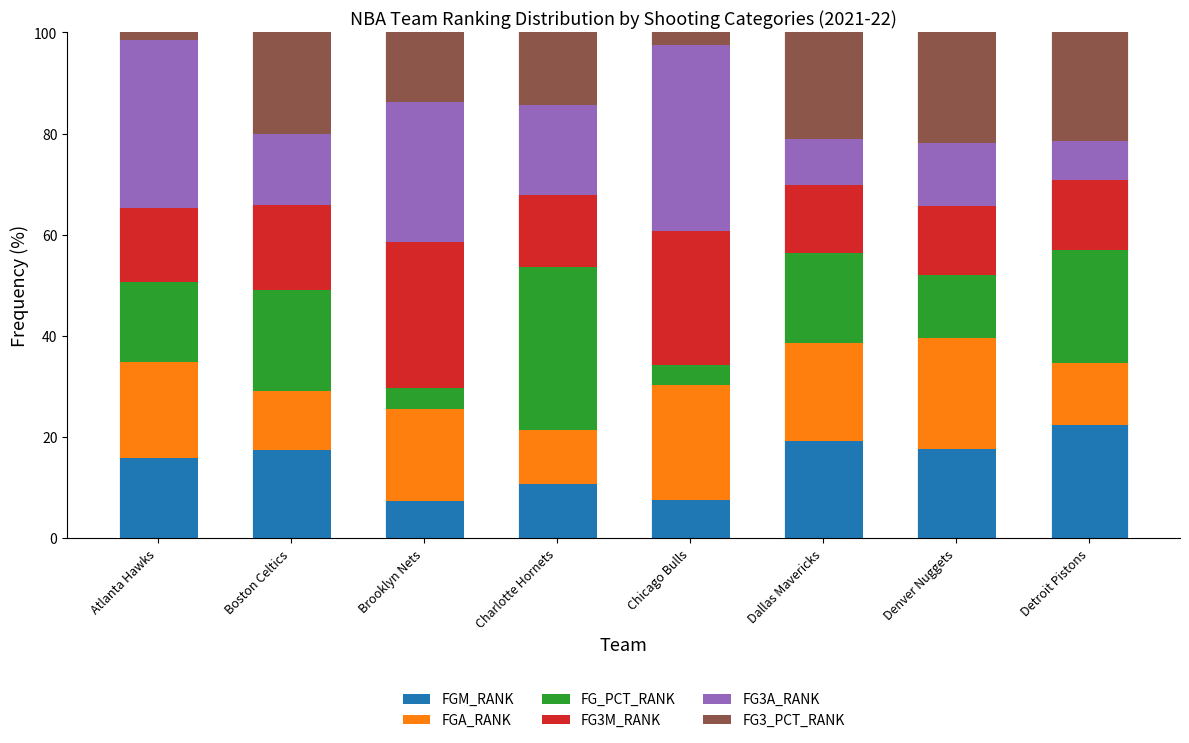

What is the difference between the maximum and second lowest values in the FGM_RANK series?

14.7